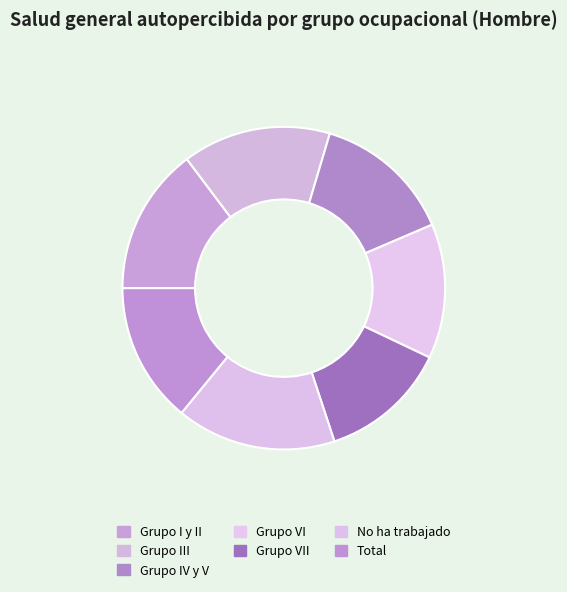

What is the change in value from Grupo III to Grupo VI?

-0.1